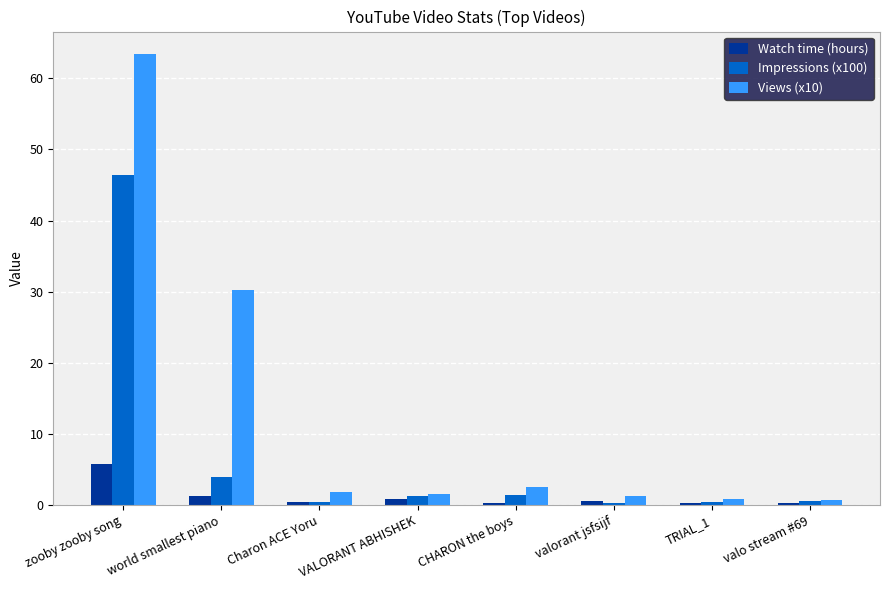

What is the difference between the Views (x10) values at TRIAL_1 and VALORANT ABHISHEK?

0.6